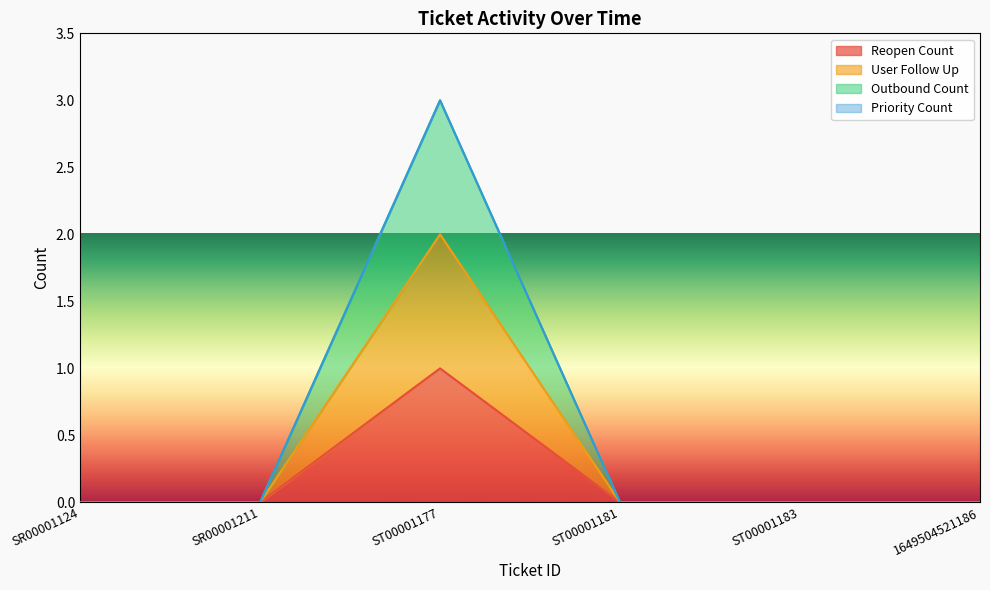

What is the spread (max minus min) of values at ST00001177?

2